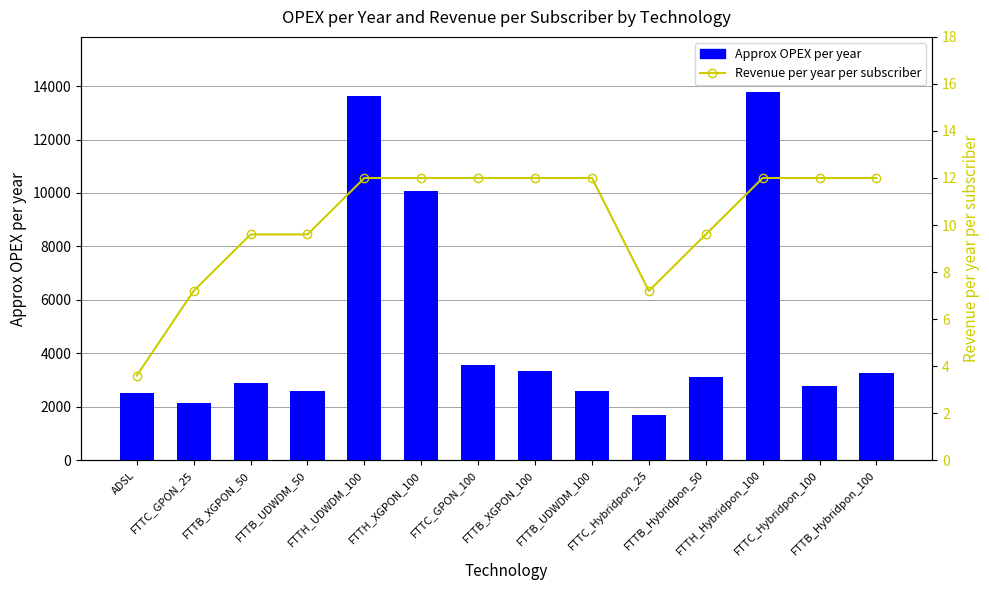

Between ADSL and FTTH_XGPON_100, which series saw the biggest shift?

Approx OPEX per year